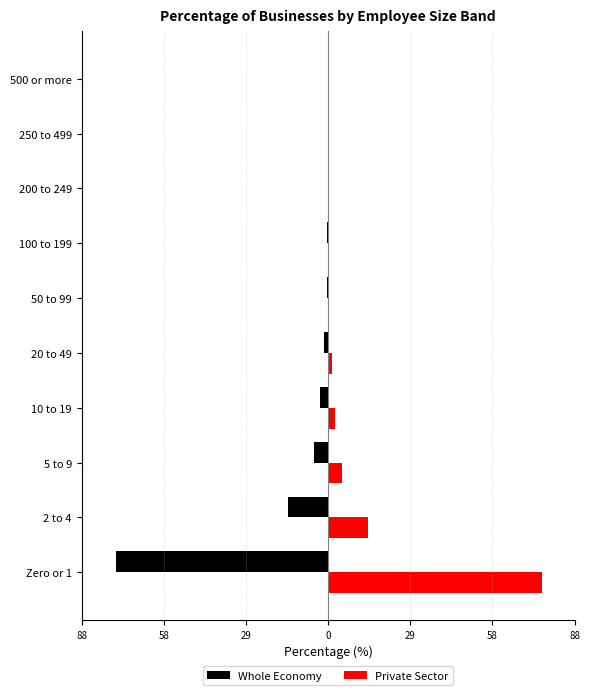

What are all the series names shown in the legend?

Whole Economy, Private Sector